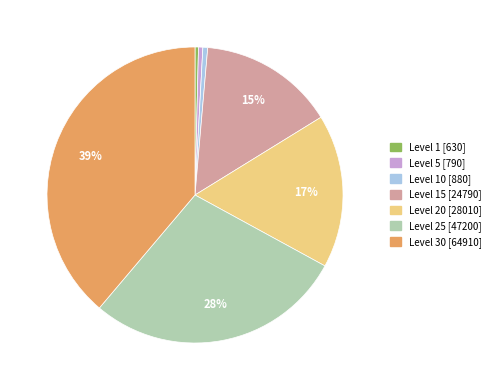

To the nearest percent, what is the average slice percentage?

14%